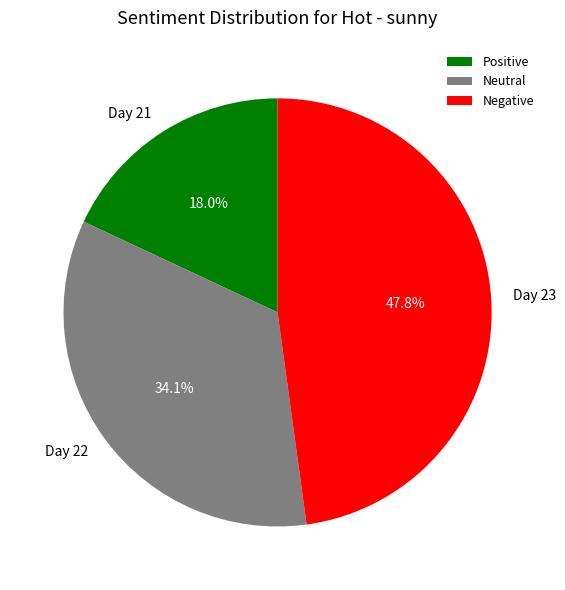

Approximately how many times larger is the value at Day 23 compared to Day 21?

2.7